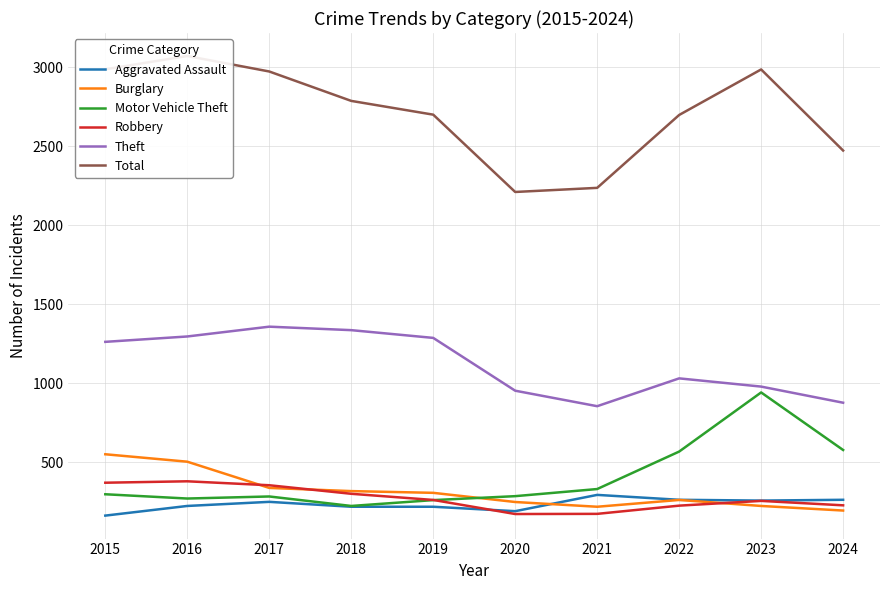

Is this an area chart (filled region under the line)?

No